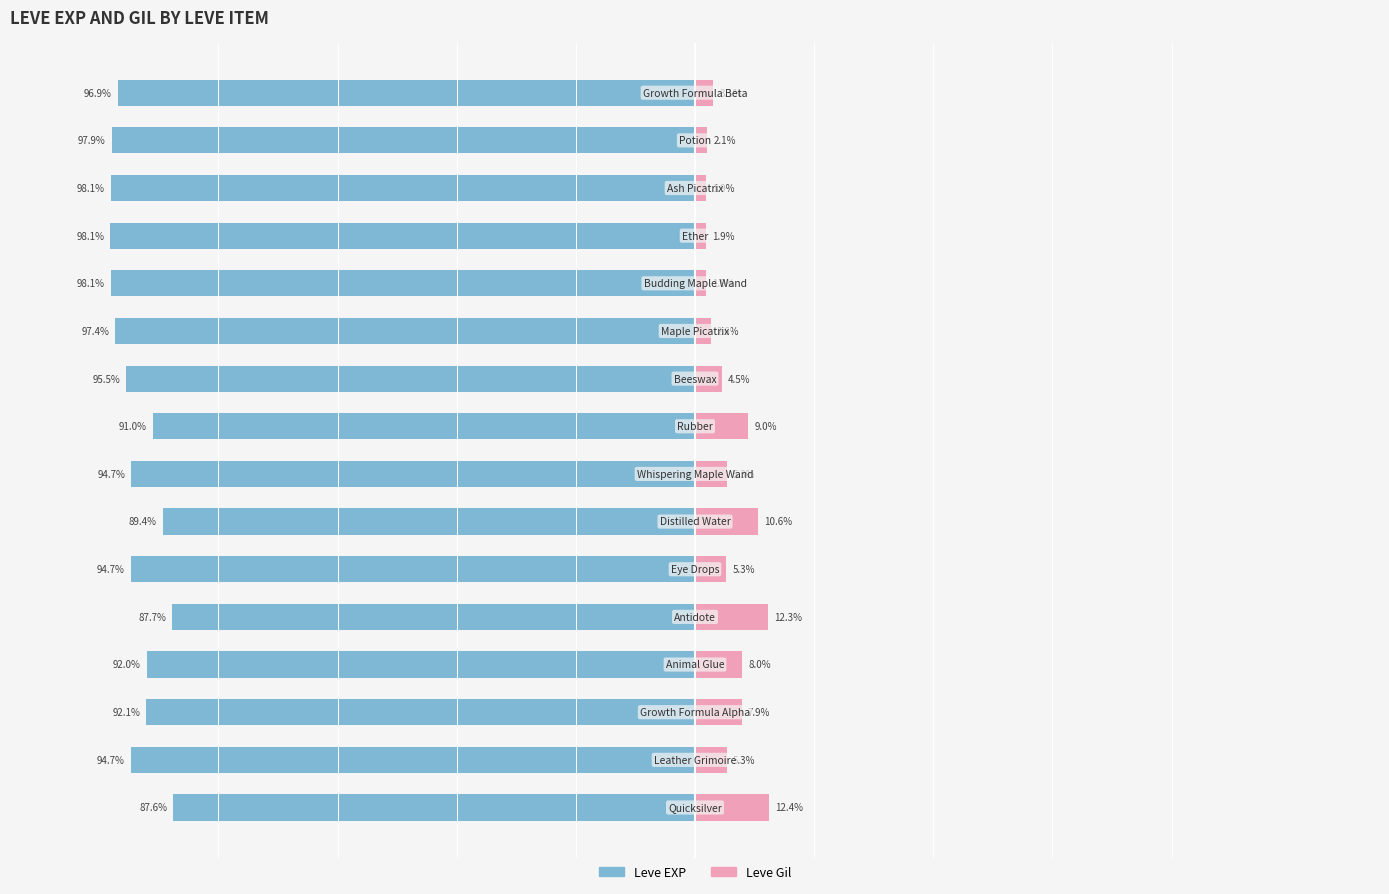

How many bars are there in each group?

2